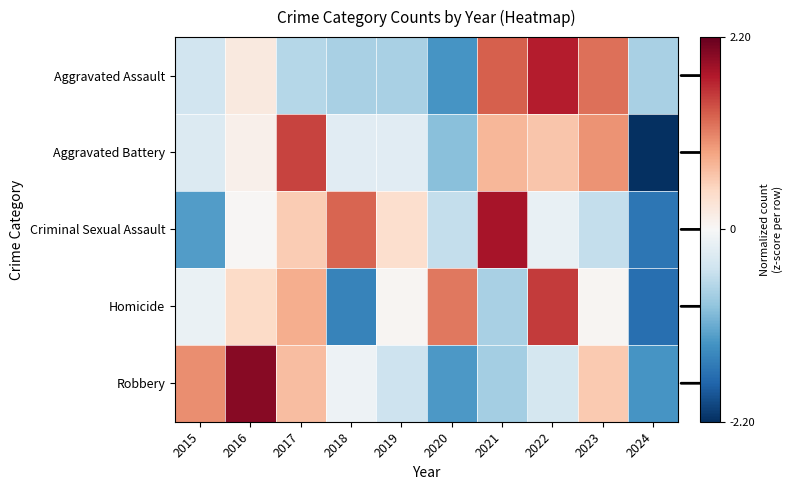

Which series has the largest range (max minus min)?

Aggravated Battery